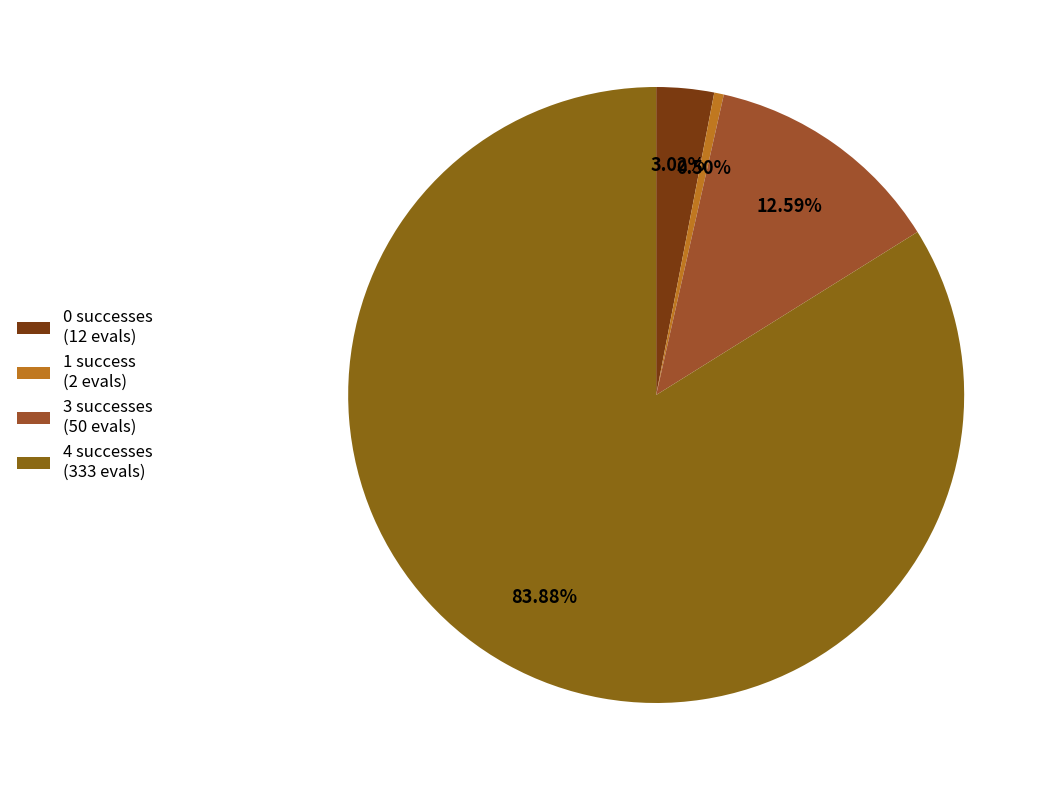

Which slice is the smallest?

1 success (2 evals)